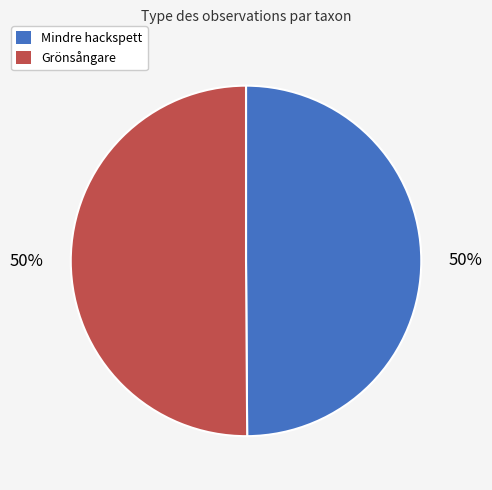

What is the ratio of the value at Grönsångare to the value at Mindre hackspett?

1.0